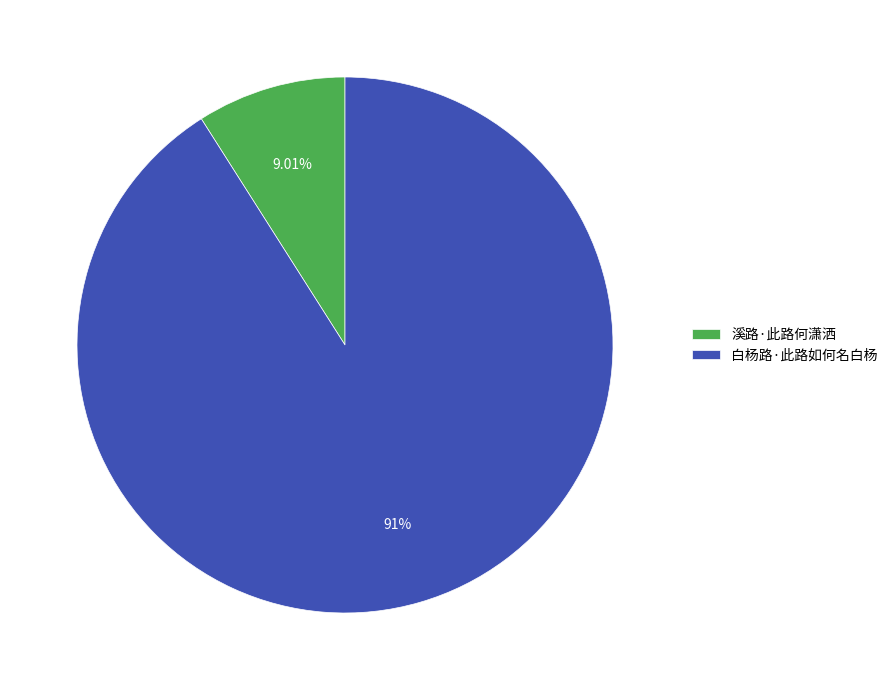

What is the largest slice in the pie chart?

白杨路·此路如何名白杨